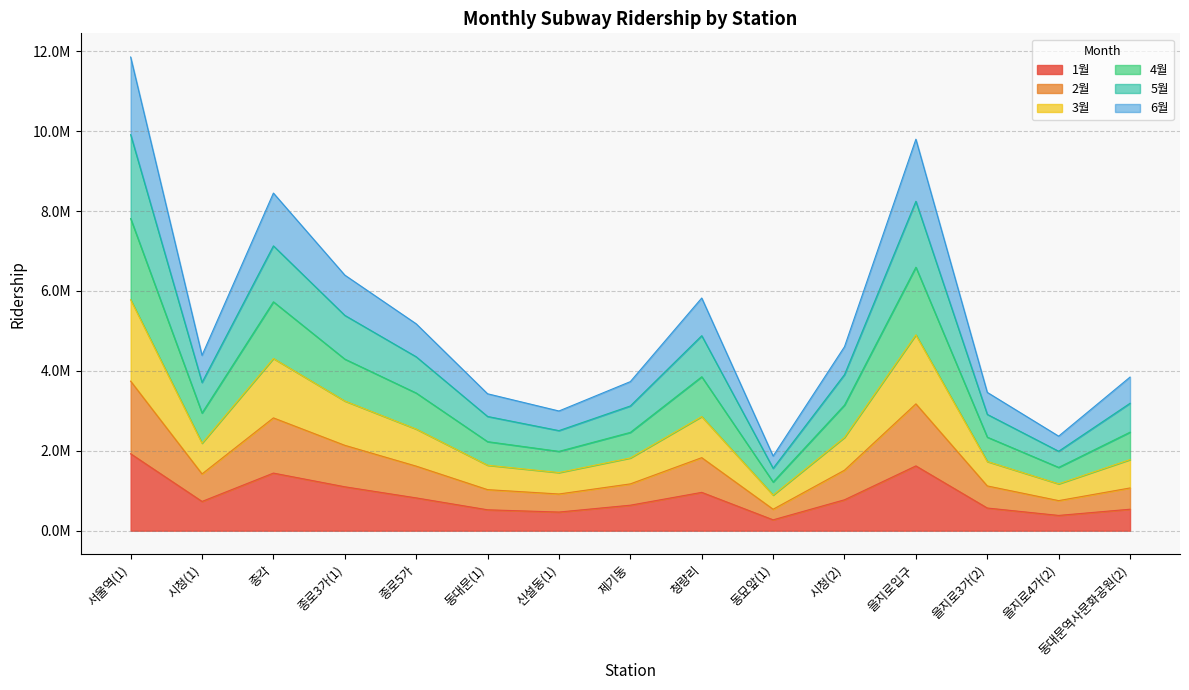

At which label does 5월 reach its peak?

서울역(1)